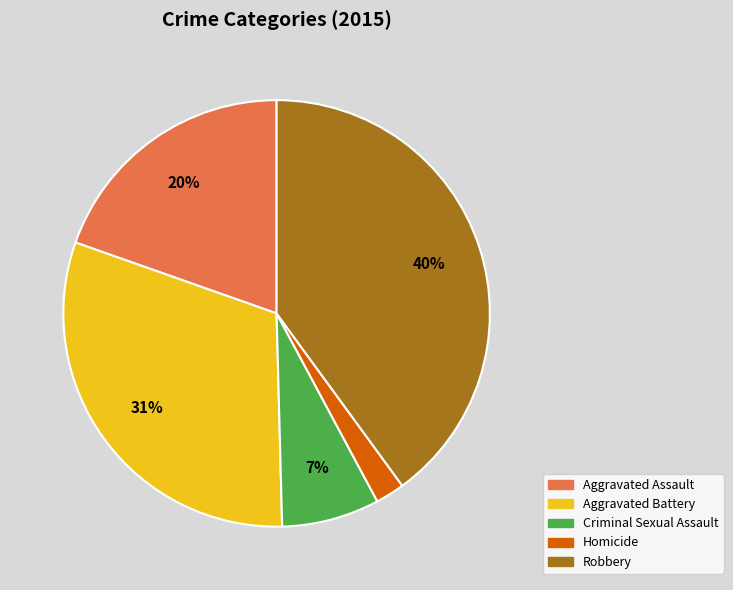

How many slices are in this pie chart?

5